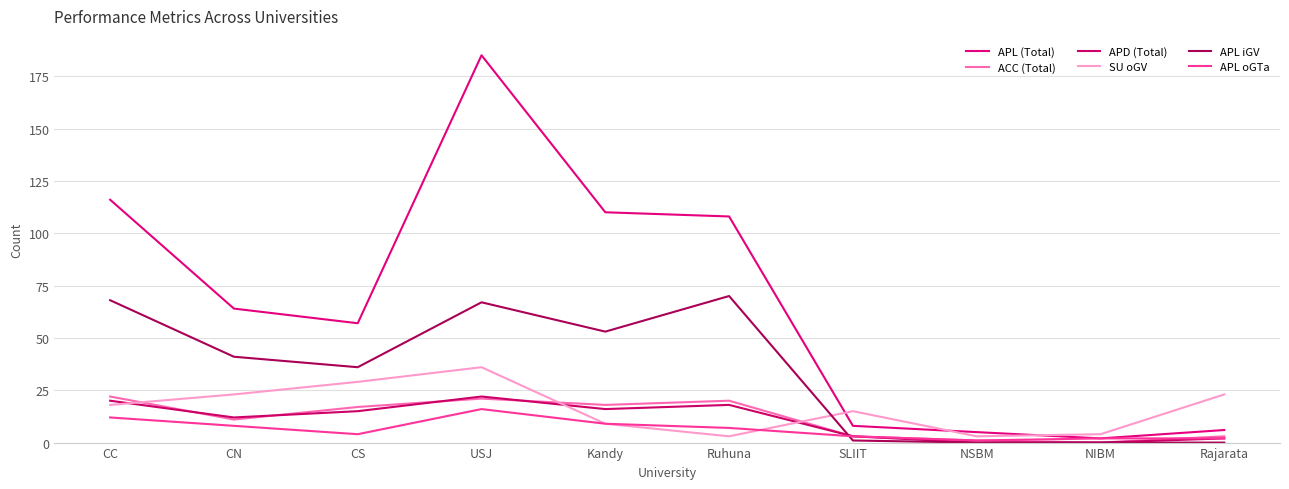

What is the sum of the APL (Total) values at NIBM and Ruhuna?

110